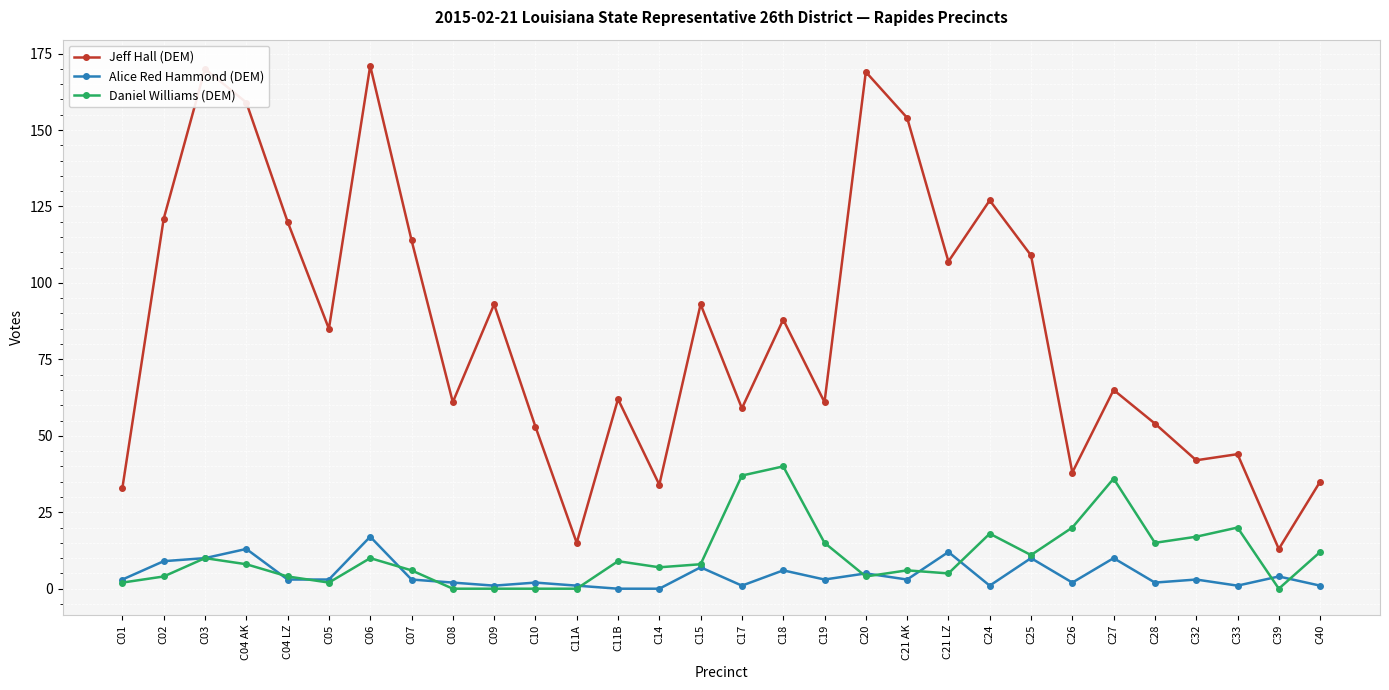

In Jeff Hall (DEM), how many points are higher than both neighbors (excluding endpoints)?

10